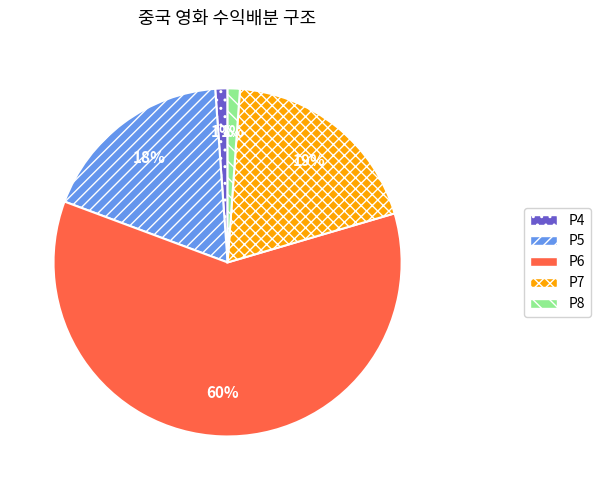

How many segments does this pie chart have?

5